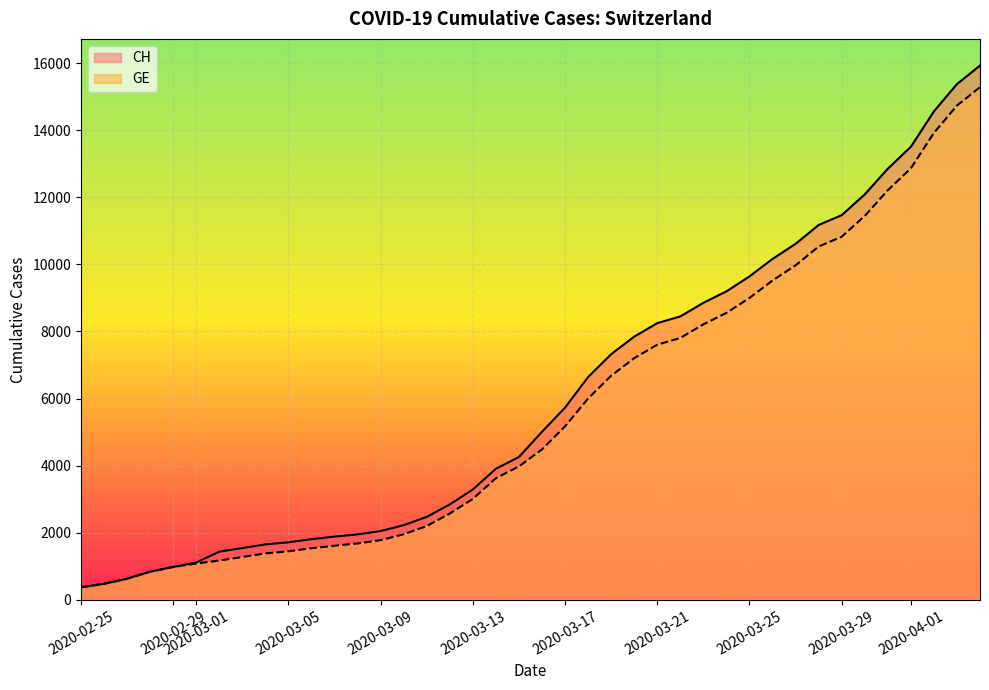

Which series has the widest spread of values?

CH